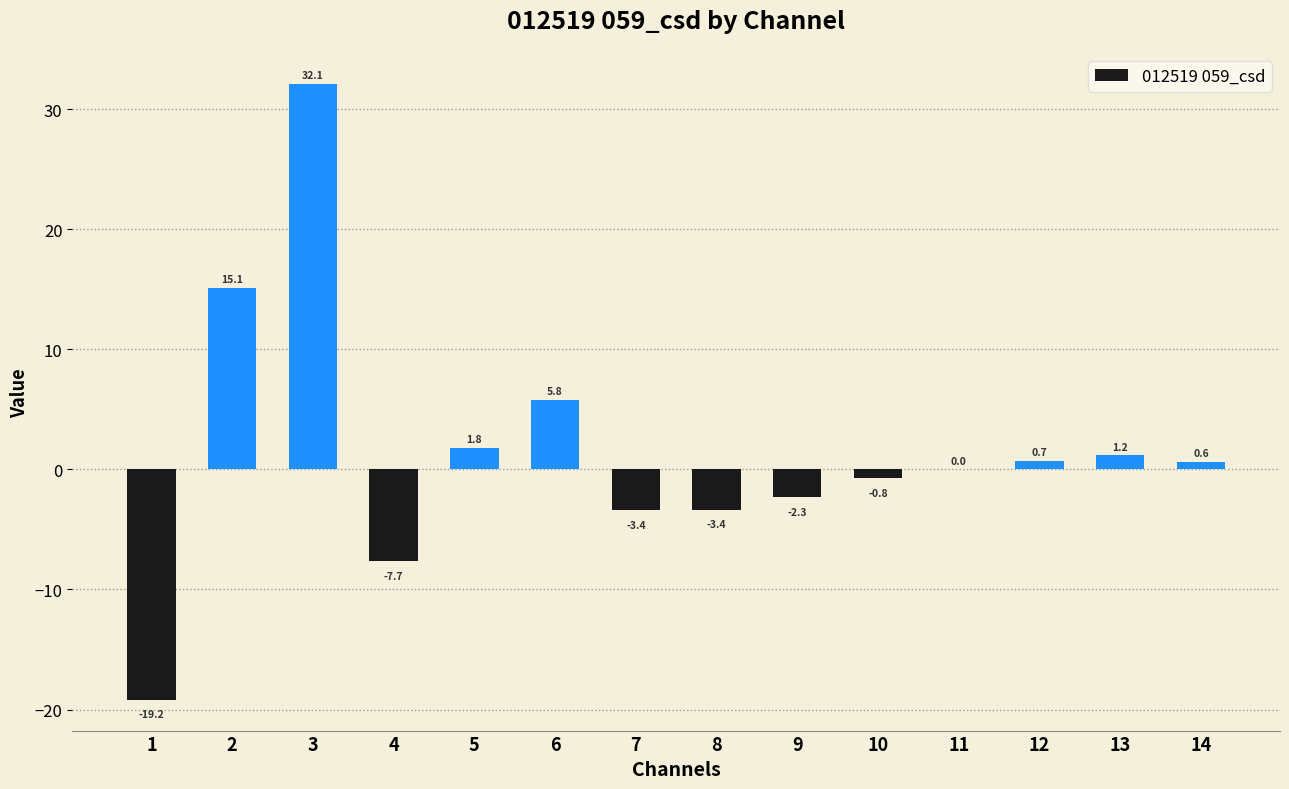

Which label corresponds to the largest value in the chart?

3